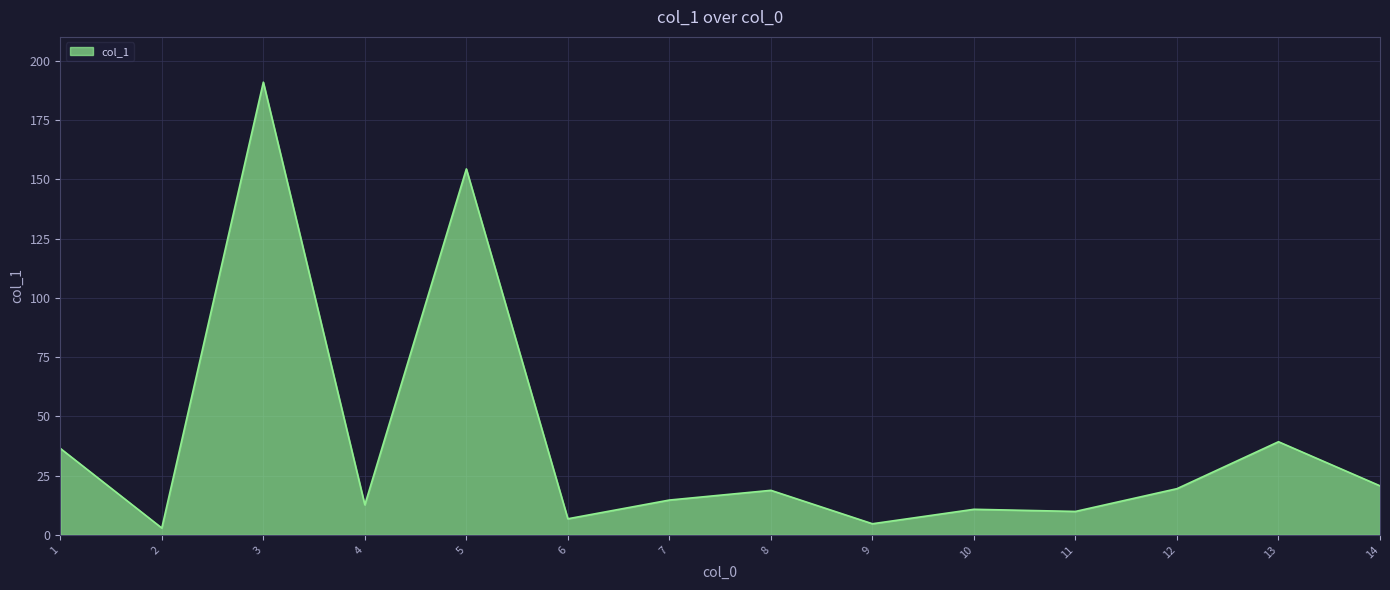

Which has a higher value, 14 or 2?

14